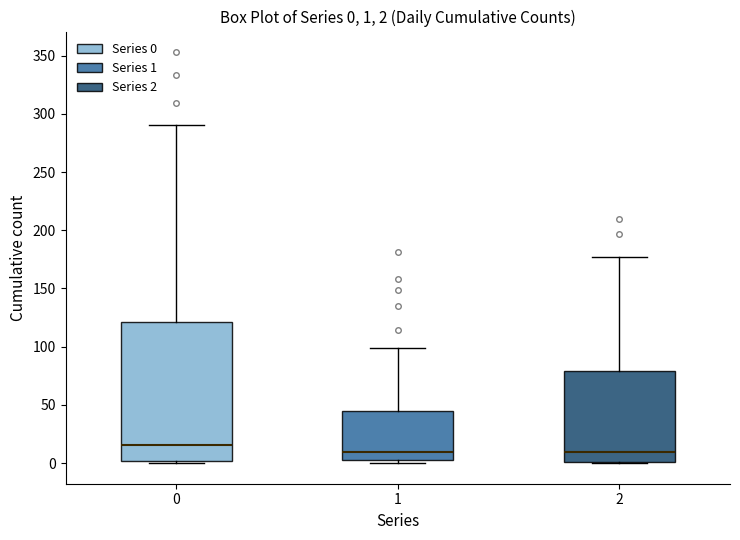

Which box has the highest median line?

0